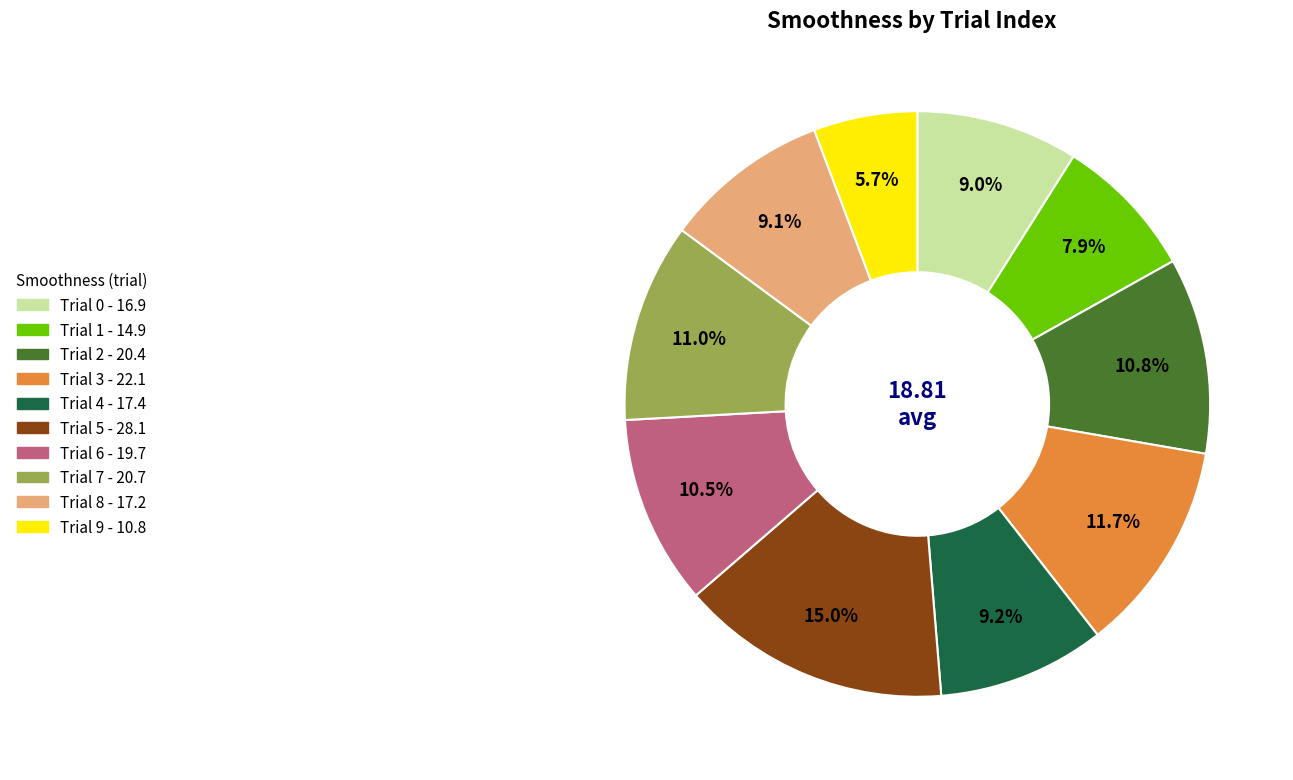

To the nearest percent, what is the average slice percentage?

10%